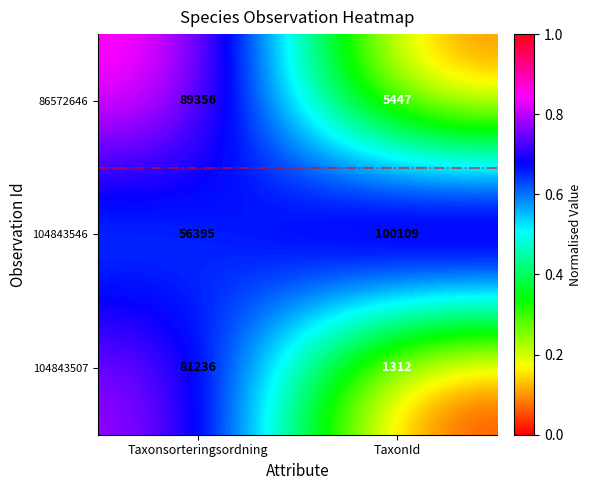

What is the sum of the 86572646 values at Taxonsorteringsordning and TaxonId?

94803